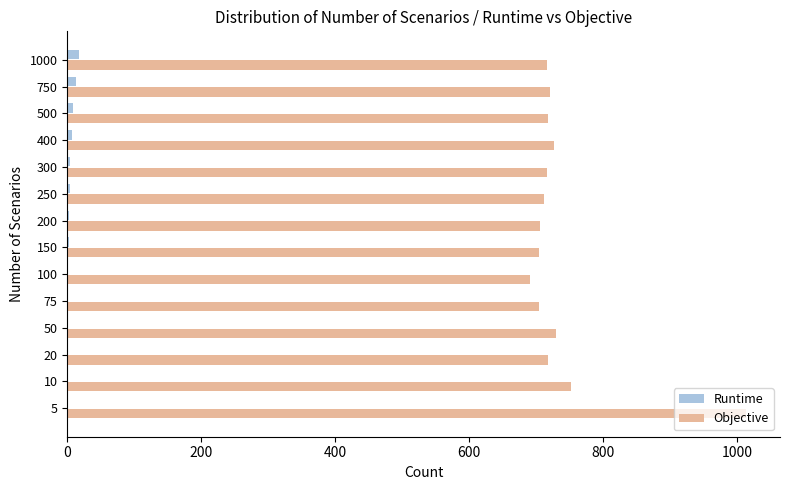

The Runtime series shows 1.5 at 100. True or false?

True